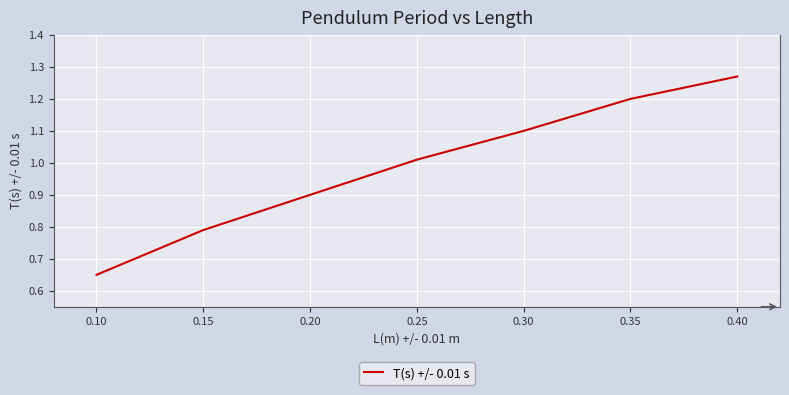

Rank the categories by value from lowest to highest.

0.10, 0.15, 0.20, 0.25, 0.30, 0.35, 0.40